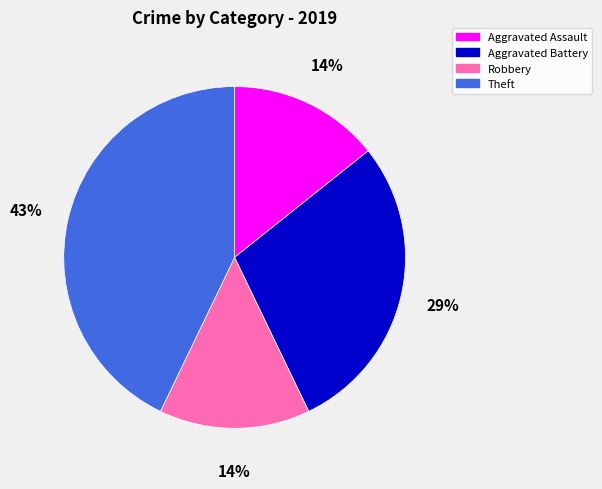

To the nearest percent, what is the average slice percentage?

25%